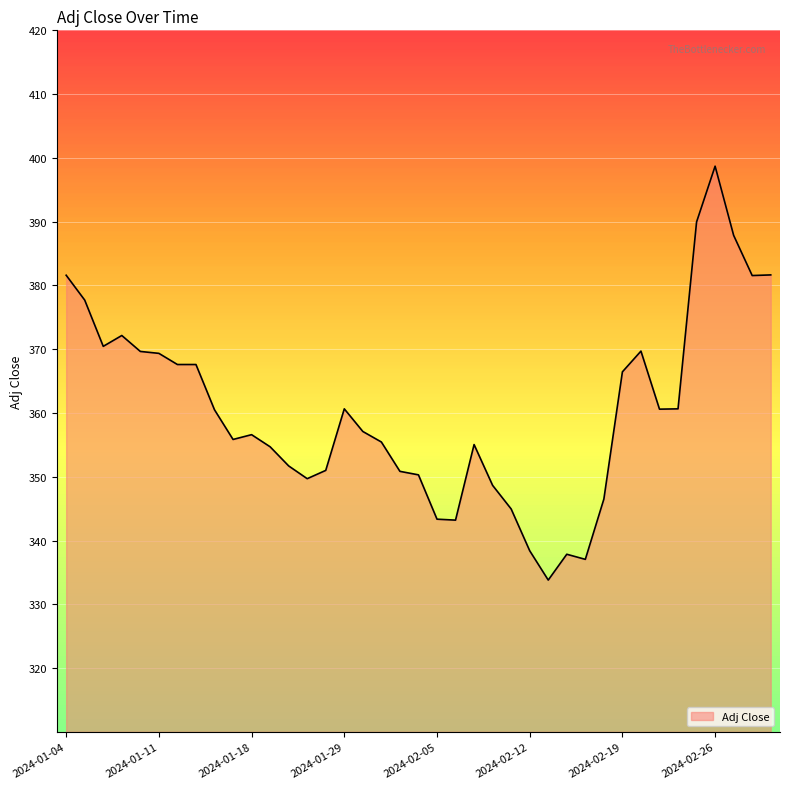

What is the greatest value displayed?

398.7